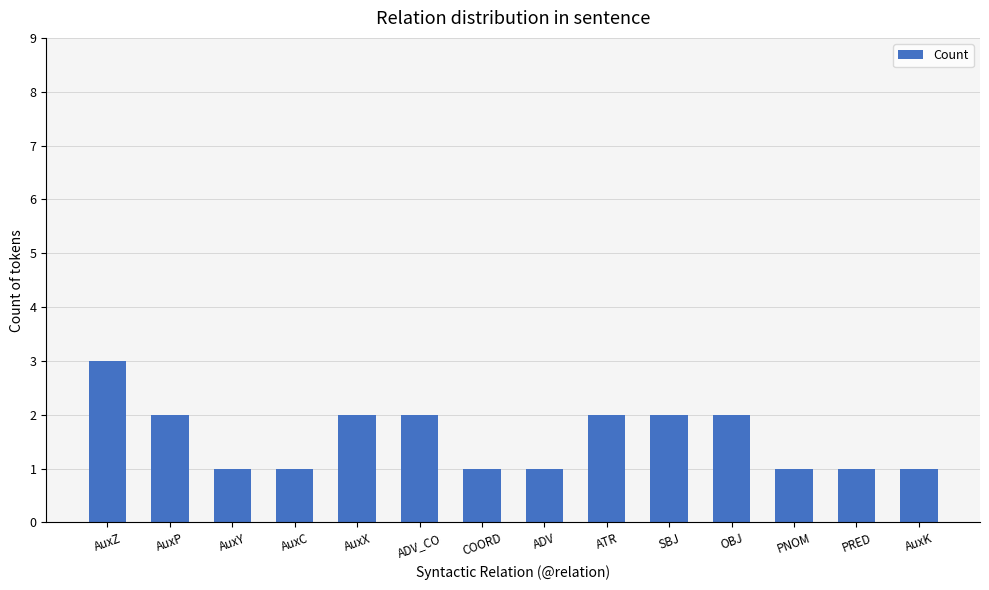

How many bars are there in total?

14